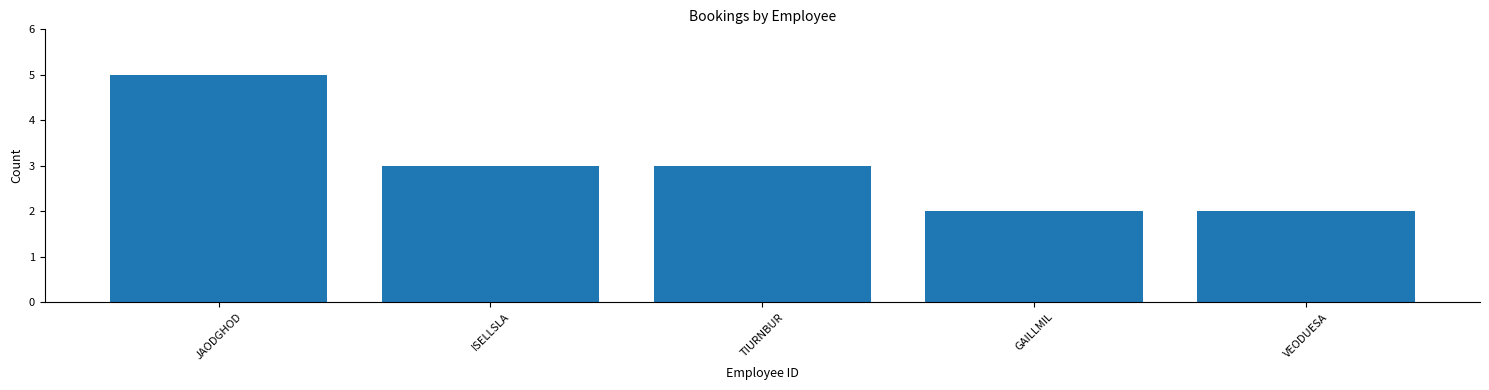

True or false: the data shows 5 at JAODGHOD.

True